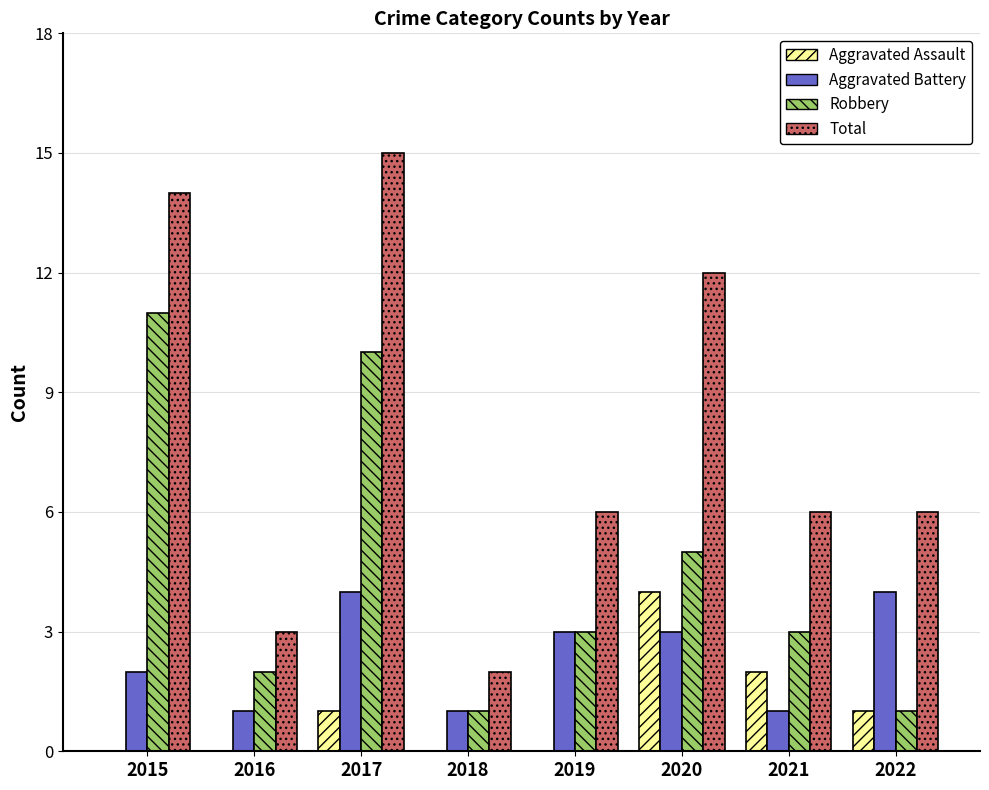

How many series are shown in this chart?

4